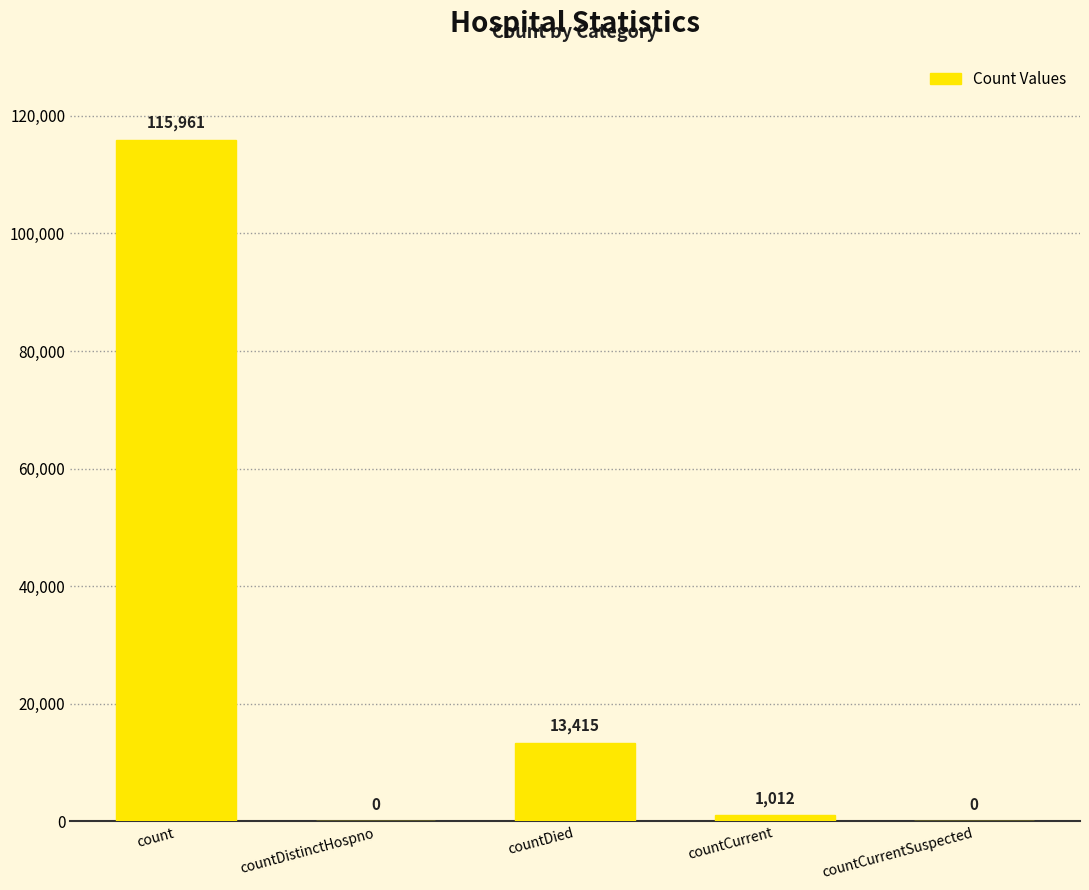

Where does the data first go above 1012?

count